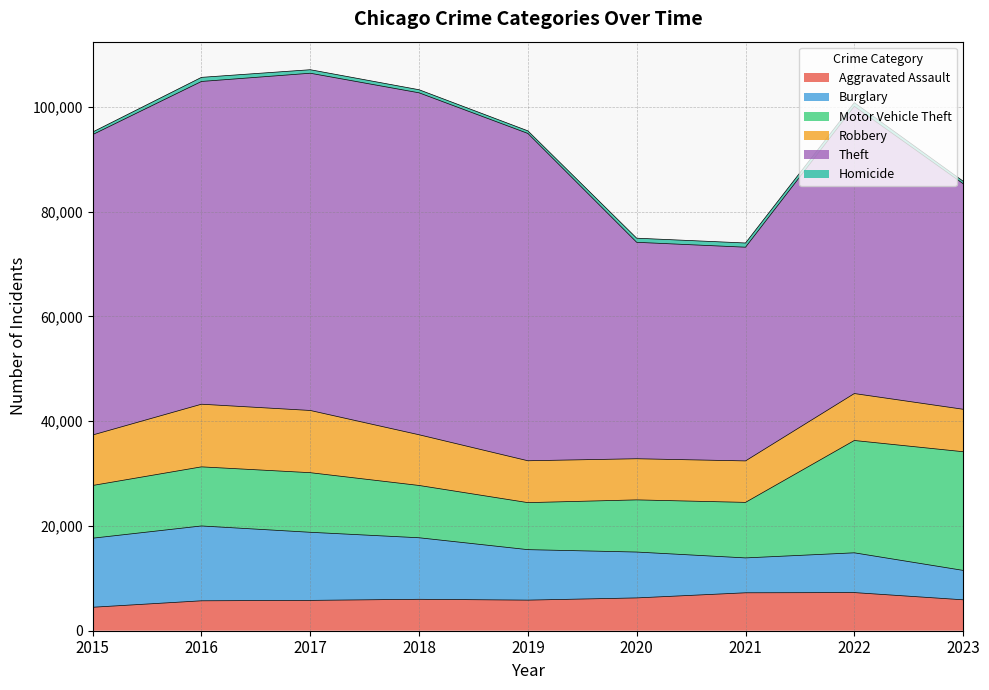

Reading right to left, list all the values displayed in this chart.

Aggravated Assault: 2023=5903	2022=7280	2021=7242	2020=6263	2019=5841	2018=6001	2017=5793	2016=5712	2015=4480
Burglary: 2023=5617	2022=7594	2021=6659	2020=8758	2019=9638	2018=11747	2017=13001	2016=14289	2015=13184
Motor Vehicle Theft: 2023=22657	2022=21446	2021=10603	2020=9959	2019=8977	2018=9985	2017=11380	2016=11286	2015=10068
Robbery: 2023=8108	2022=8964	2021=7918	2020=7855	2019=7995	2018=9681	2017=11880	2016=11960	2015=9638
Theft: 2023=43066	2022=54835	2021=40802	2020=41324	2019=62492	2018=65287	2017=64386	2016=61621	2015=57350
Homicide: 2023=483	2022=719	2021=804	2020=787	2019=498	2018=589	2017=672	2016=786	2015=496